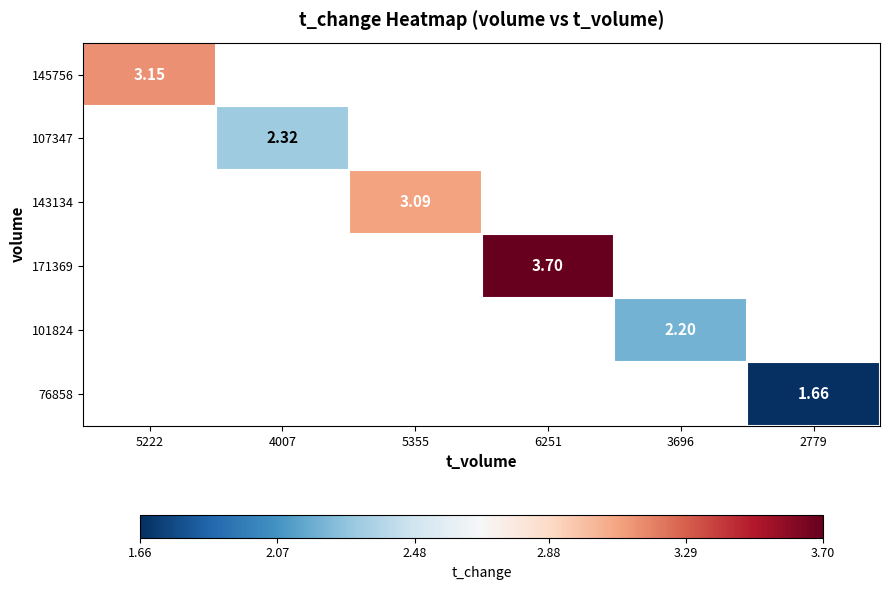

Which category has the highest value across all series?

6251